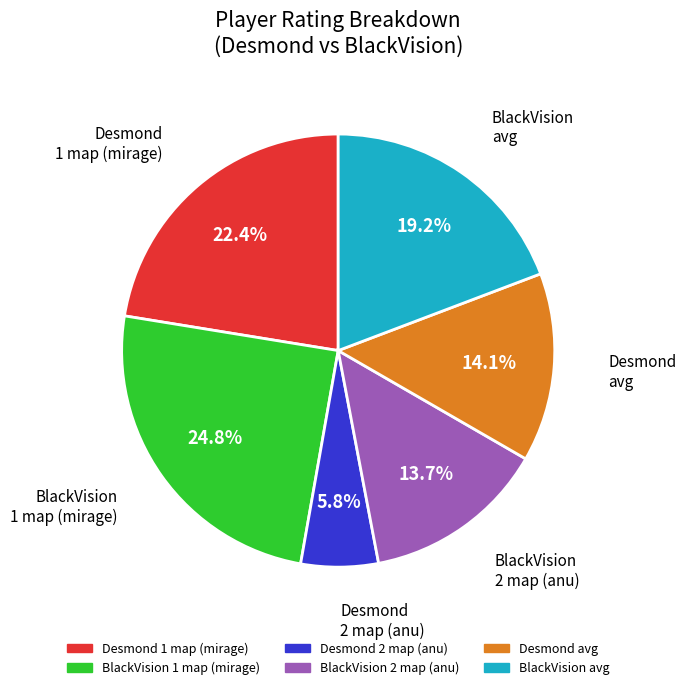

Does any single category account for the majority?

No